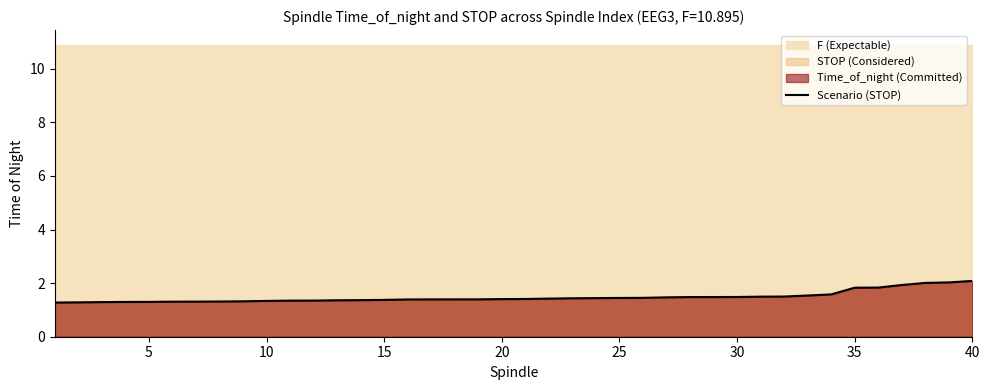

Reading left to right, what are all the values shown in this chart?

1.3	1.3	1.3	1.3	1.3	1.3	1.3	1.3	1.3	1.3	1.3	1.3	1.4	1.4	1.4	1.4	1.4	1.4	1.4	1.4	1.4	1.4	1.4	1.4	1.4	1.5	1.5	1.5	1.5	1.5	1.5	1.5	1.5	1.6	1.8	1.8	1.9	2.0	2.0	2.1